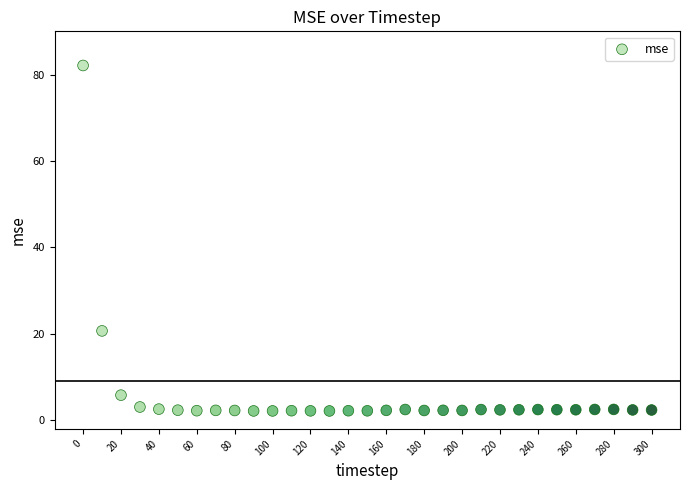

What Y value in the scatter plot is closest to 42?

20.7